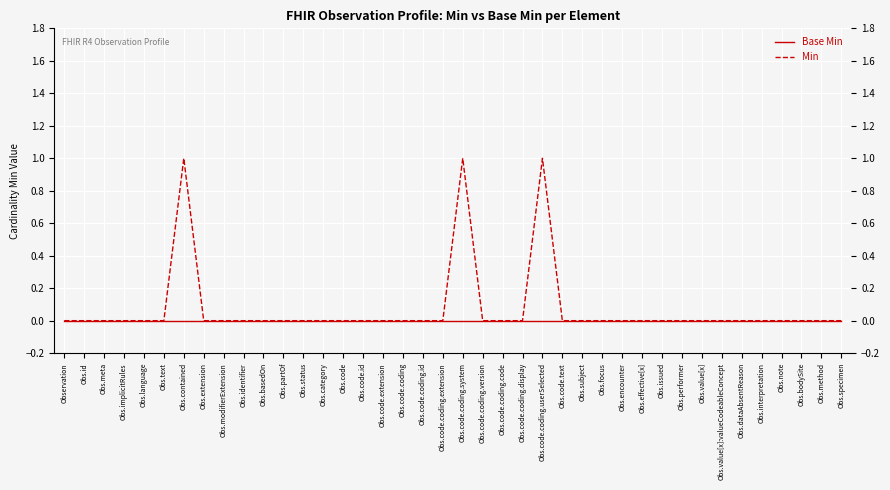

Rank the series by their maximum value, from lowest to highest.

Base Min, Min